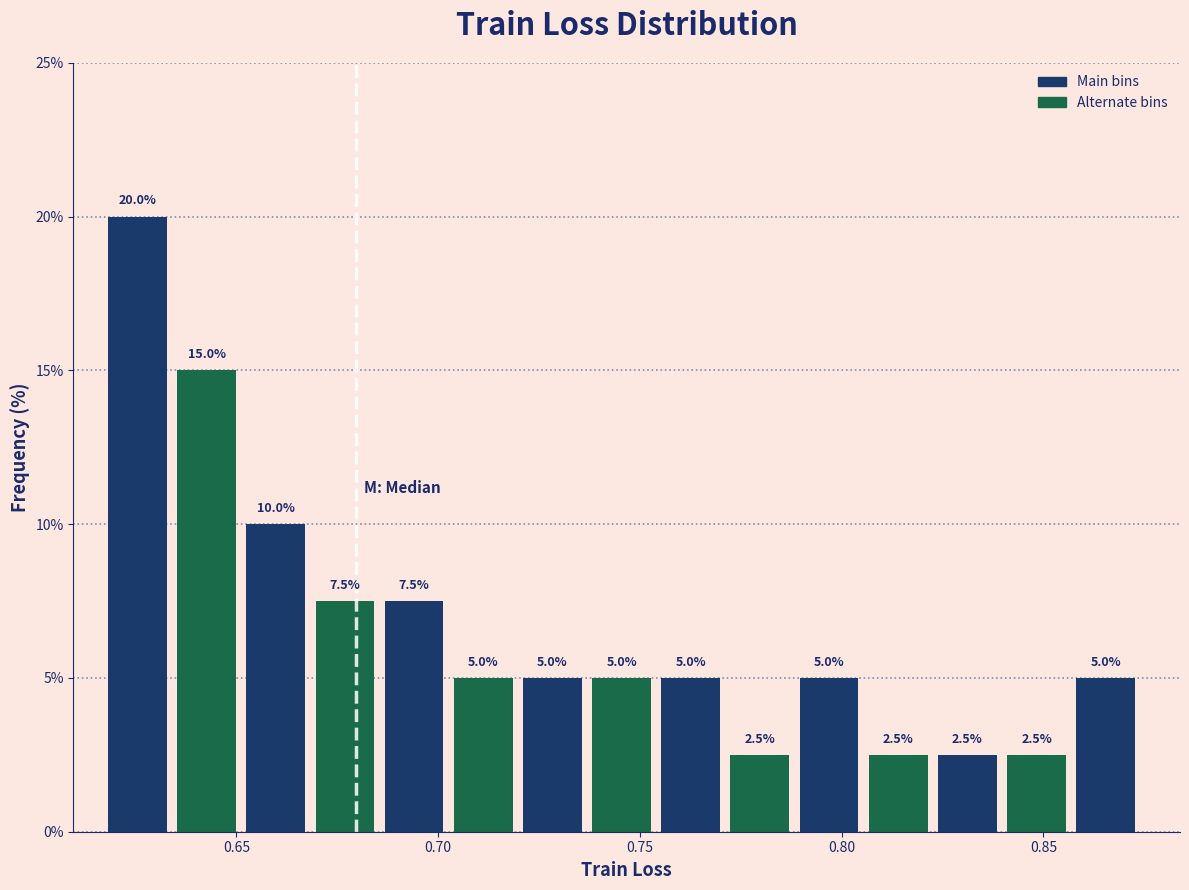

Read against the x-axis, roughly where is the centre of the tallest bar?

0.625